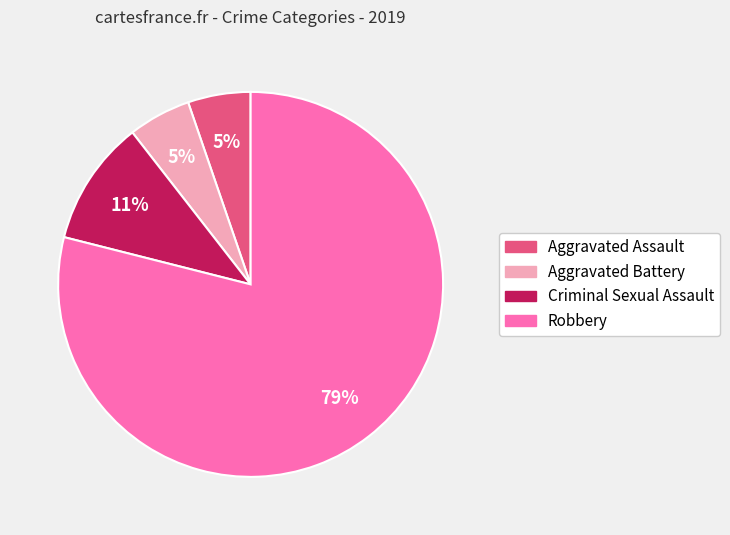

Which category has the biggest portion of the pie?

Robbery